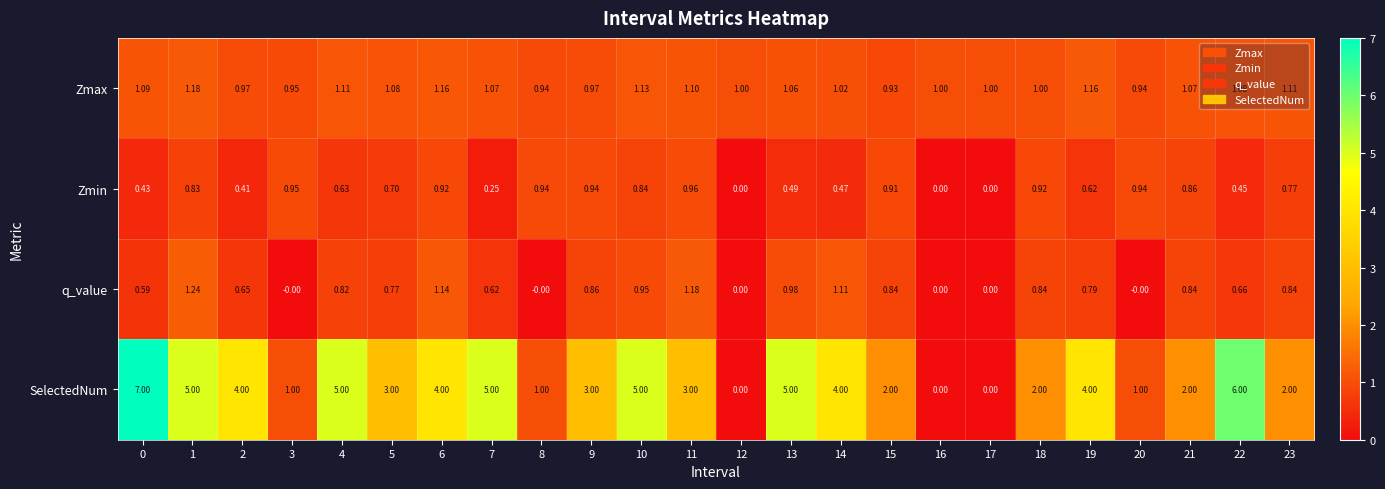

List the series in order of their peak value, lowest first.

Zmin, Zmax, q_value, SelectedNum